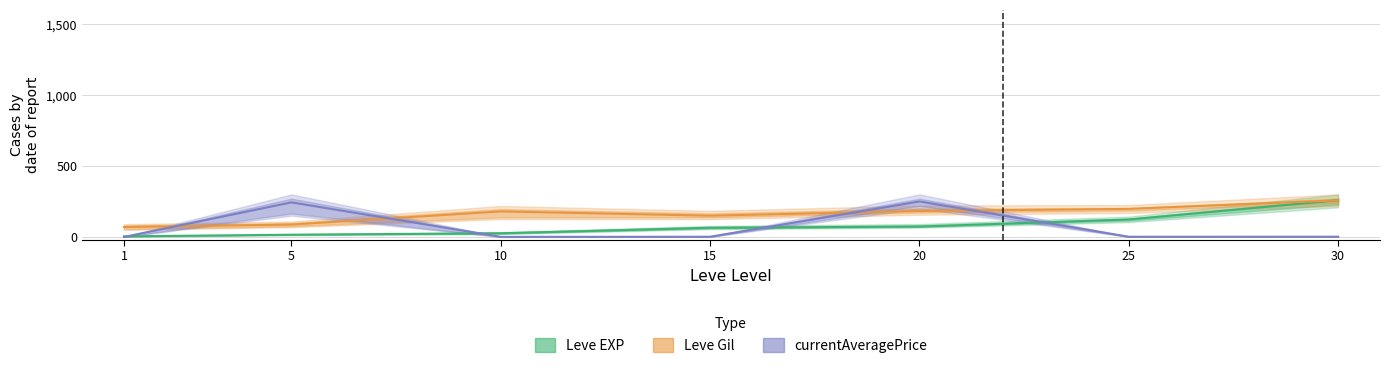

In currentAveragePrice, how many points are higher than both neighbors (excluding endpoints)?

2